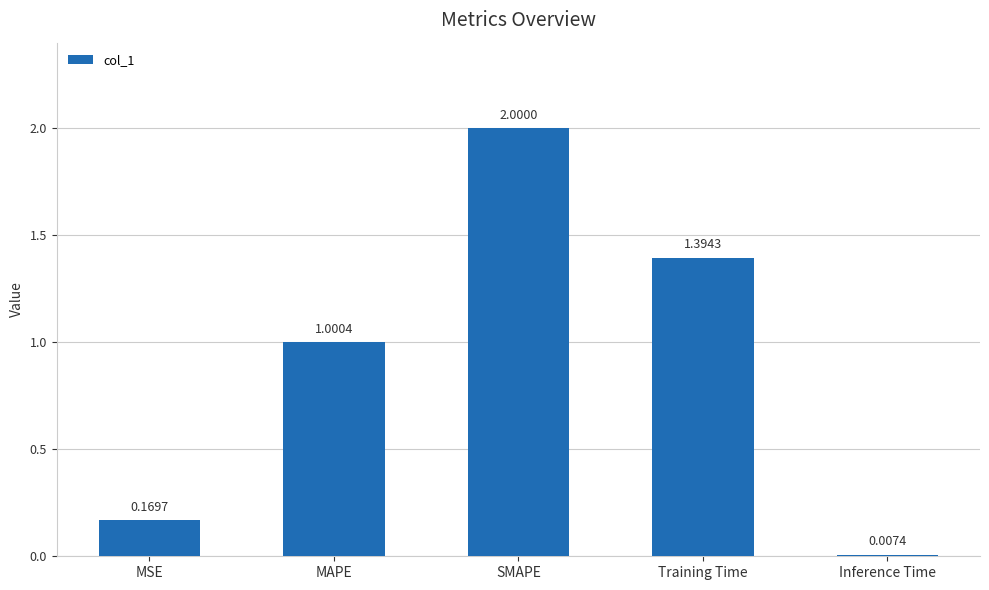

Count the number of categories in the chart.

5